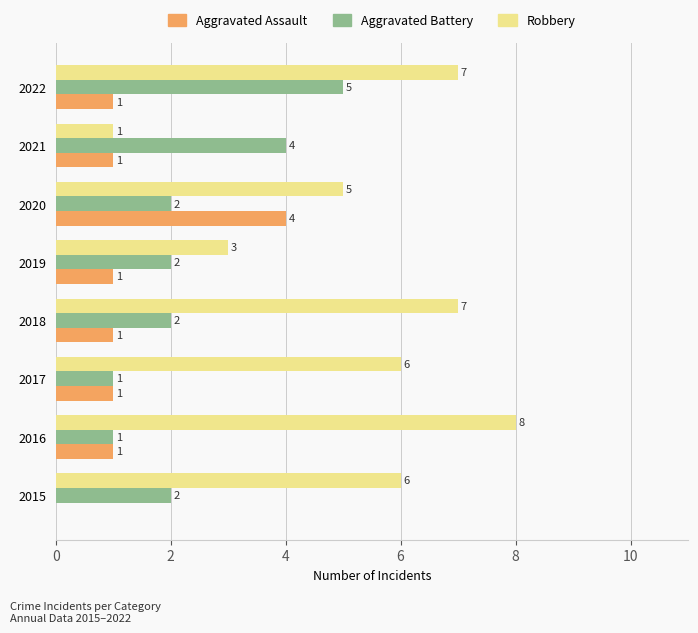

Which category has the highest value in the Aggravated Battery series?

2022